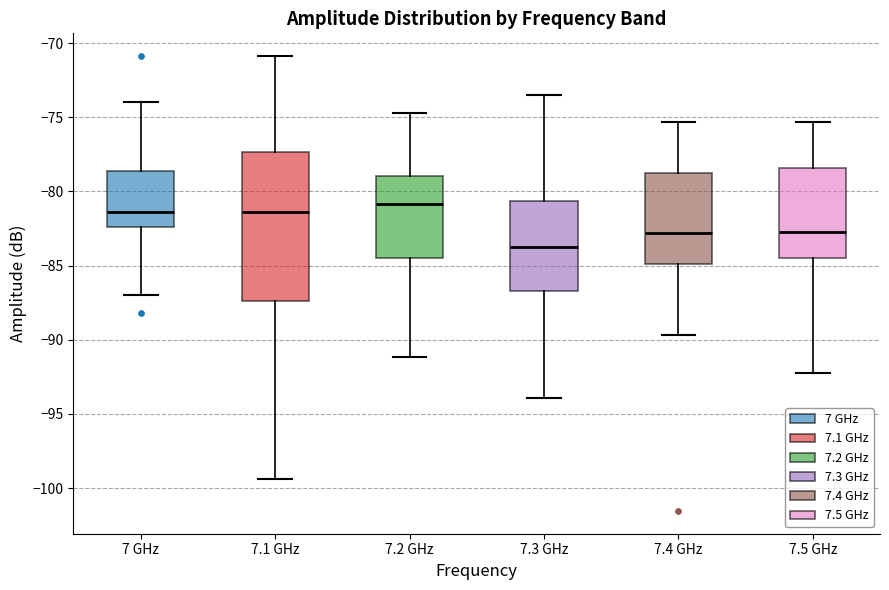

Reading left to right, read every box against the y-axis: the position of its median line, the range the box covers, and the ends of its whiskers. The values are not printed on the chart, so give them approximately, as read against the axis.

7 GHz: median -81.5, box -82.5 to -78.5, whiskers -87.0 to -74.0
7.1 GHz: median -81.5, box -87.5 to -77.5, whiskers -99.5 to -71.0
7.2 GHz: median -81.0, box -84.5 to -79.0, whiskers -91.0 to -74.5
7.3 GHz: median -83.5, box -86.5 to -80.5, whiskers -94.0 to -73.5
7.4 GHz: median -83.0, box -85.0 to -78.5, whiskers -89.5 to -75.5
7.5 GHz: median -82.5, box -84.5 to -78.5, whiskers -92.0 to -75.5